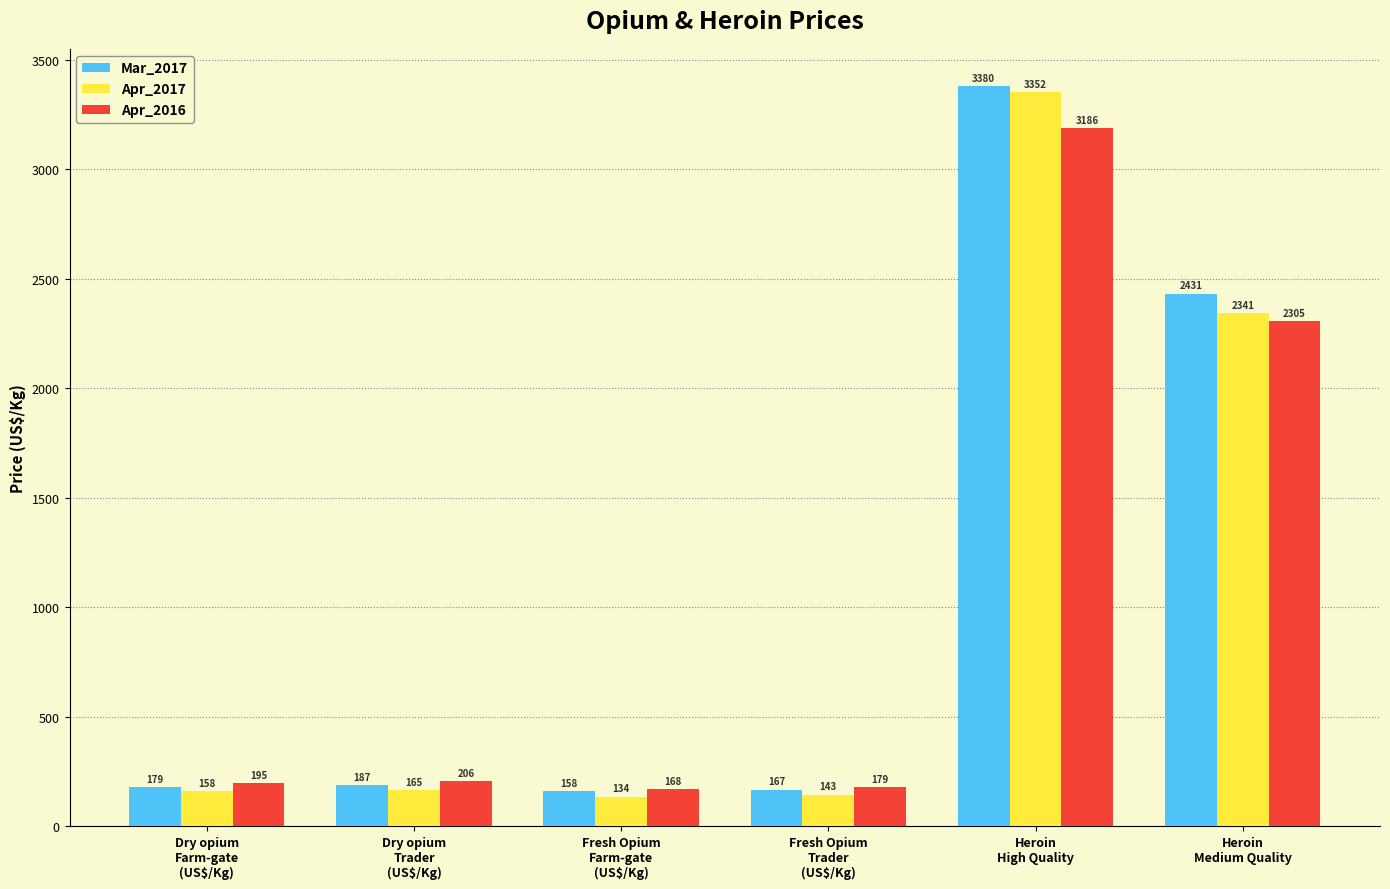

Reading left to right, transcribe all the data shown in this chart.

Mar_2017: 179	187	158	167	3380	2431
Apr_2017: 158	165	134	143	3352	2341
Apr_2016: 195	206	168	179	3186	2305